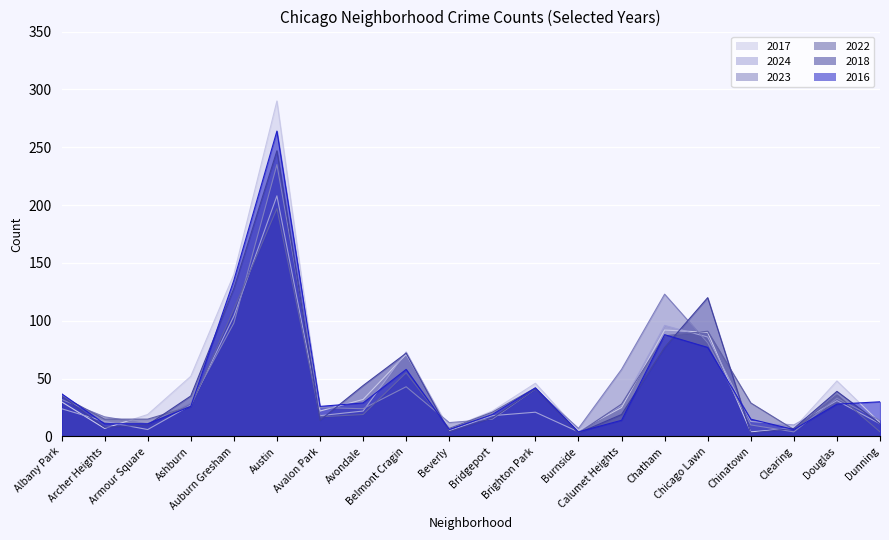

How many intersections are there between 2023 and 2018?

10